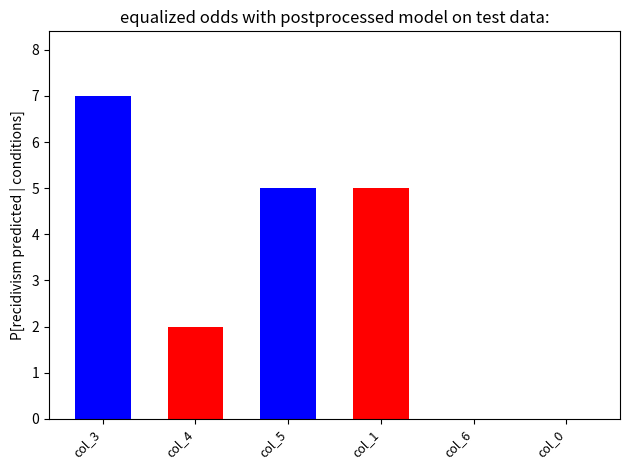

Between col_0 and col_3, which is larger?

col_3